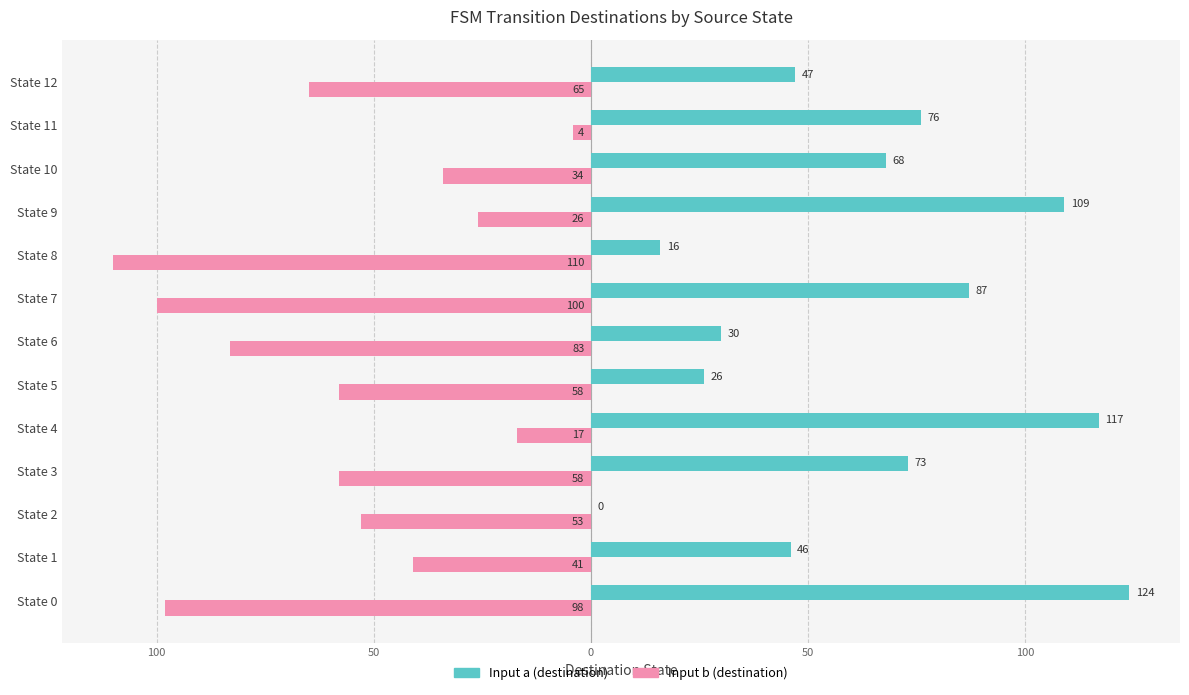

What are all the series names shown in the legend?

Input a (destination), Input b (destination)